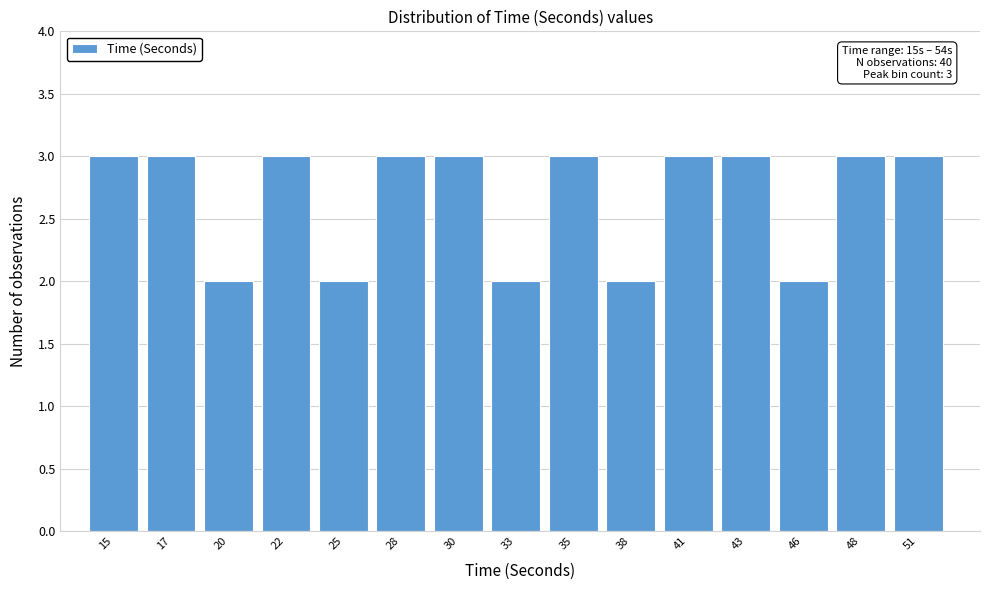

Reading left to right, transcribe all the data shown in this chart.

15=3	17=3	20=2	22=3	25=2	28=3	30=3	33=2	35=3	38=2	41=3	43=3	46=2	48=3	51=3